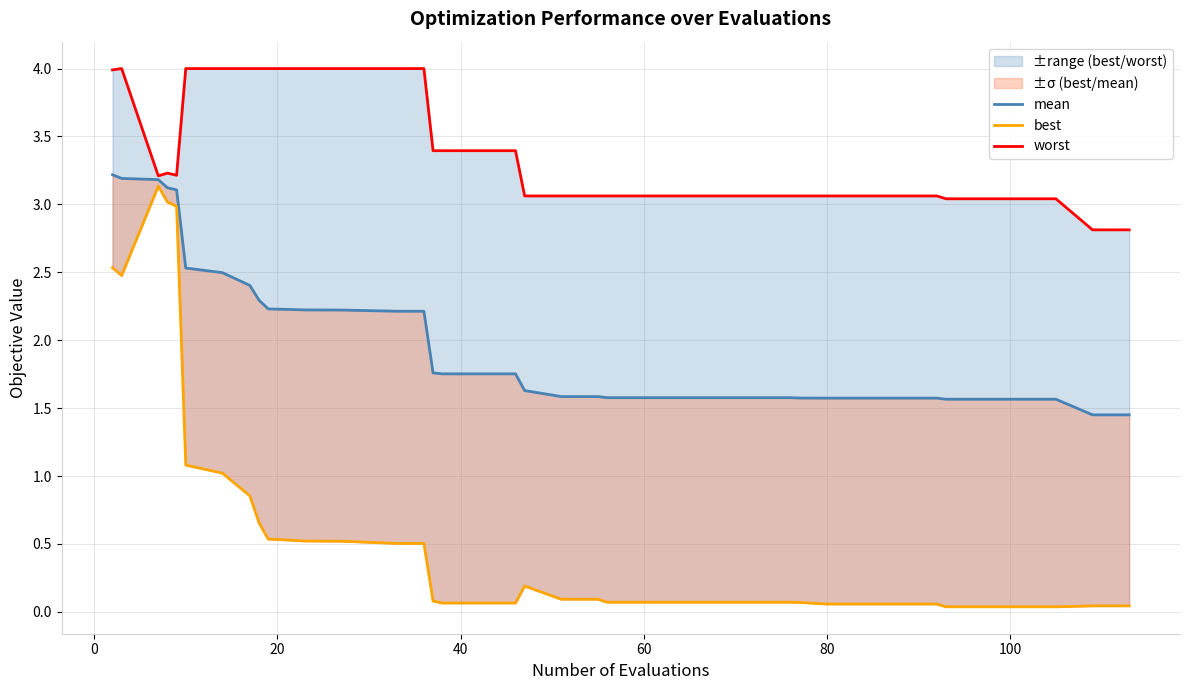

Rank the series by their maximum value, from lowest to highest.

best, mean, worst